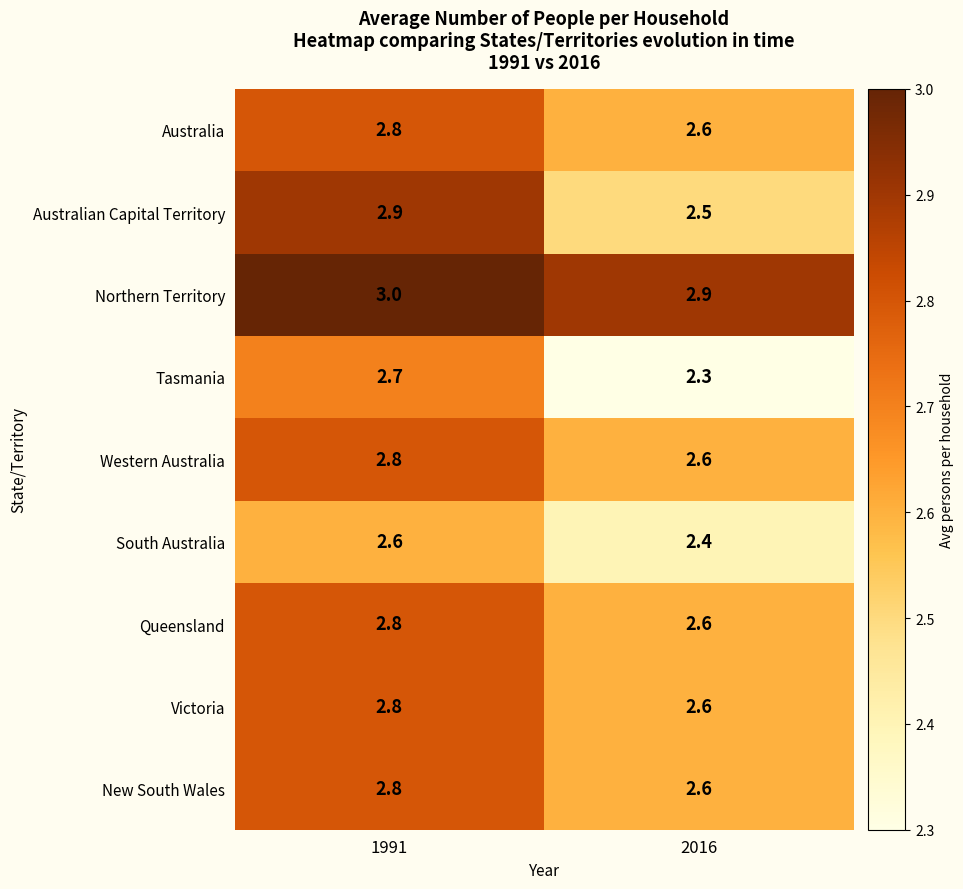

Reading right to left, list all the values displayed in this chart.

Australia: 2016=2.6	1991=2.8
Australian Capital Territory: 2016=2.5	1991=2.9
Northern Territory: 2016=2.9	1991=3.0
Tasmania: 2016=2.3	1991=2.7
Western Australia: 2016=2.6	1991=2.8
South Australia: 2016=2.4	1991=2.6
Queensland: 2016=2.6	1991=2.8
Victoria: 2016=2.6	1991=2.8
New South Wales: 2016=2.6	1991=2.8